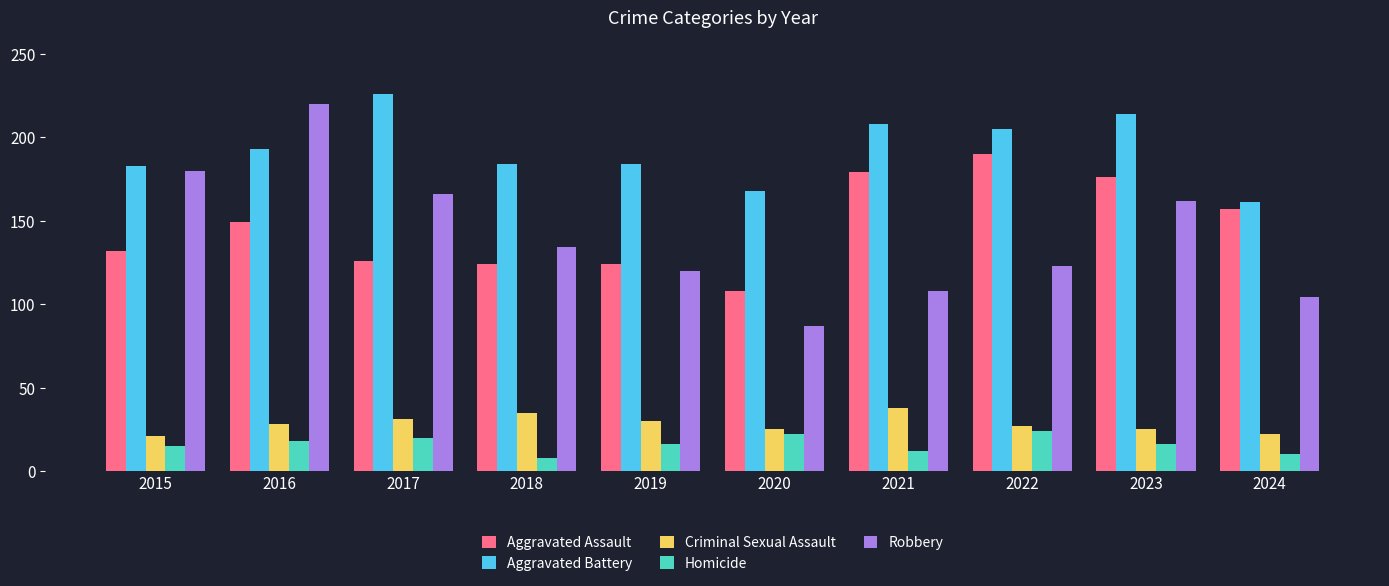

What is the smallest value displayed?

8